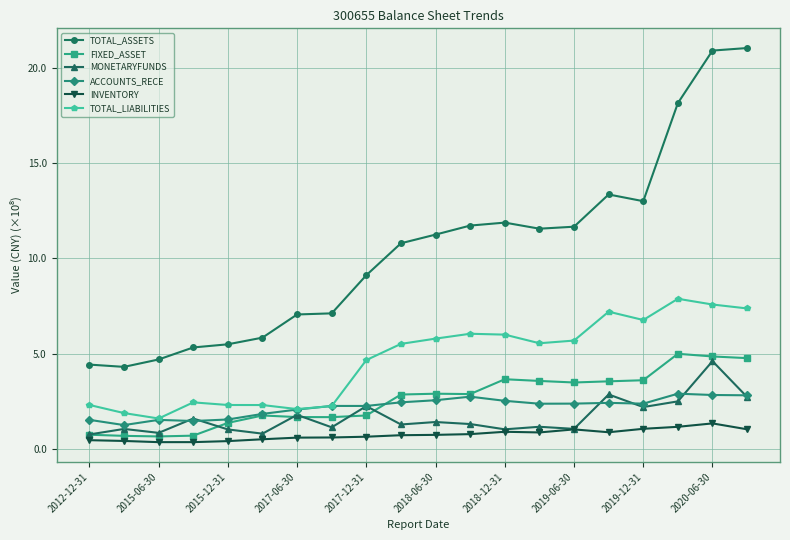

Which series has the largest total across all categories?

TOTAL_ASSETS